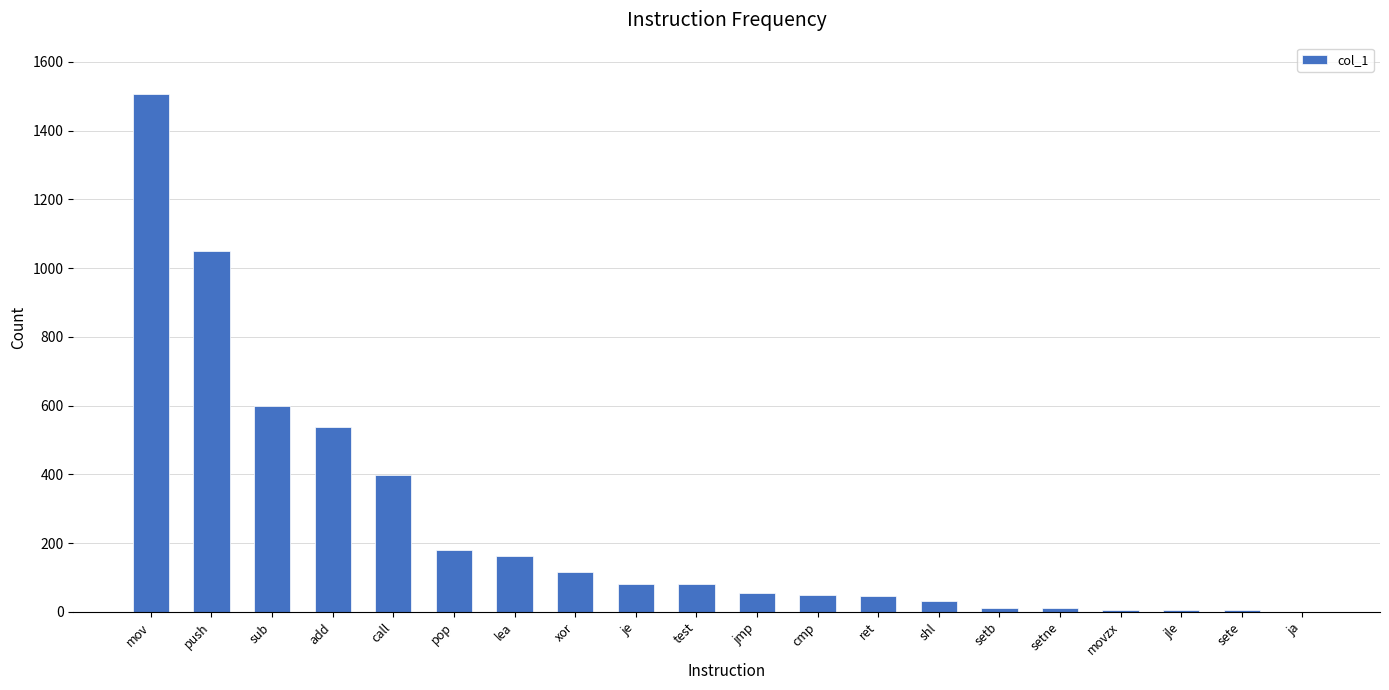

Is it true that the value at jmp is 55?

True